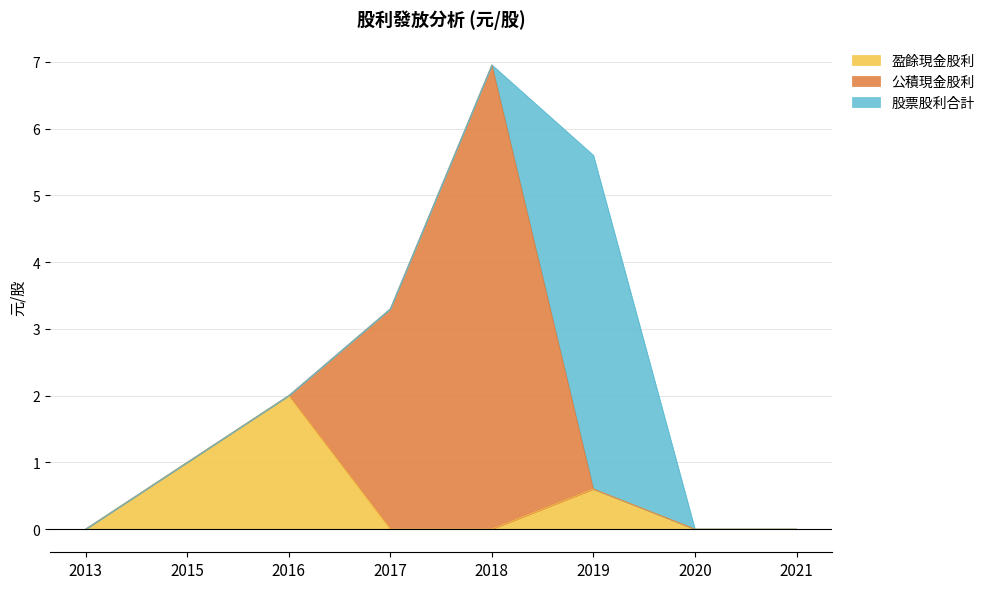

Reading left to right, what are all the values shown in this chart?

盈餘現金股利: 0.0	1.0	2.0	0.0	0.0	0.6	0.0	0.0
公積現金股利: 0.0	0.0	0.0	3.3	7.0	0.0	0.0	0.0
股票股利合計: 0.0	0.0	0.0	0.0	0.0	5.0	0.0	0.0